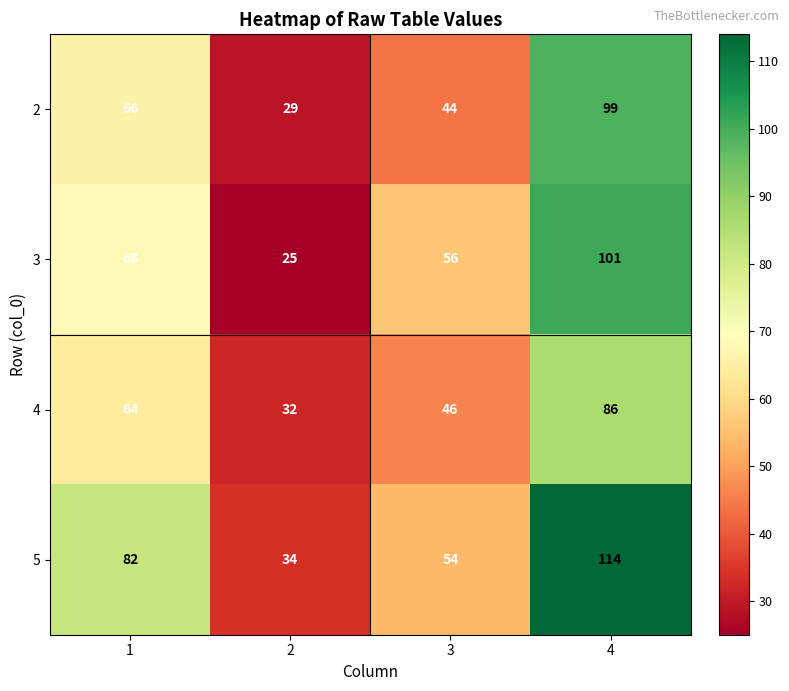

At how many categories does at least one series exceed 28?

4